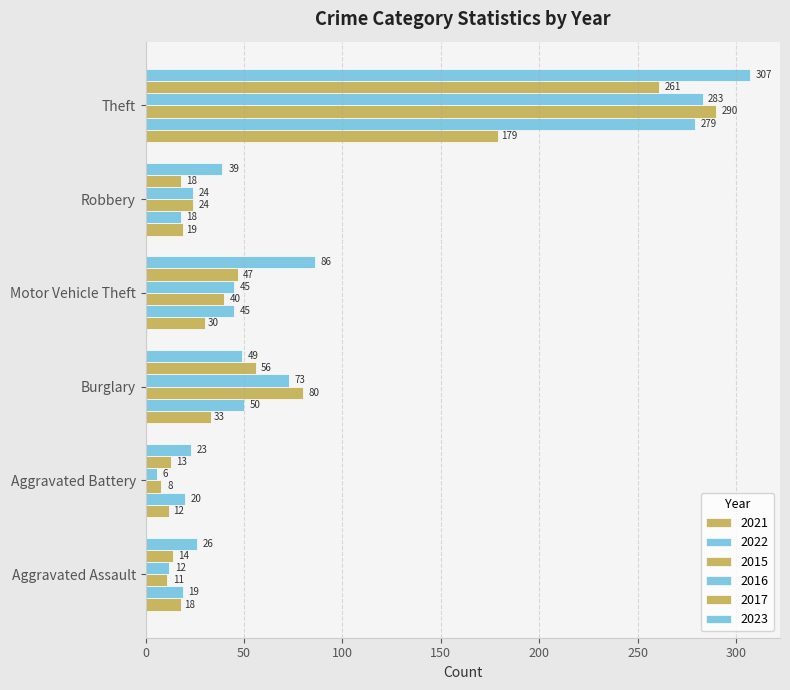

How many distinct data groups are displayed?

6